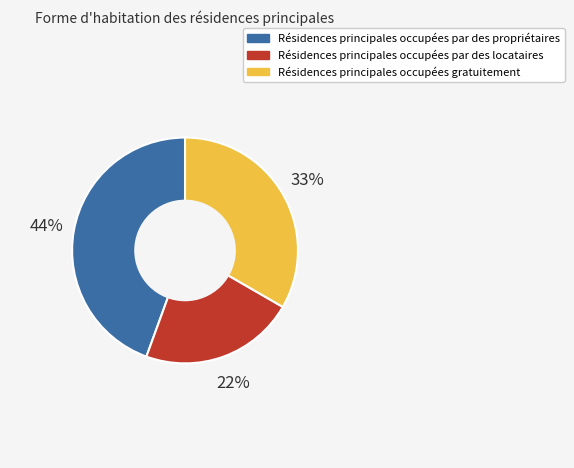

What percentage is the Résidences principales occupées par des propriétaires slice, to the nearest percent?

44%